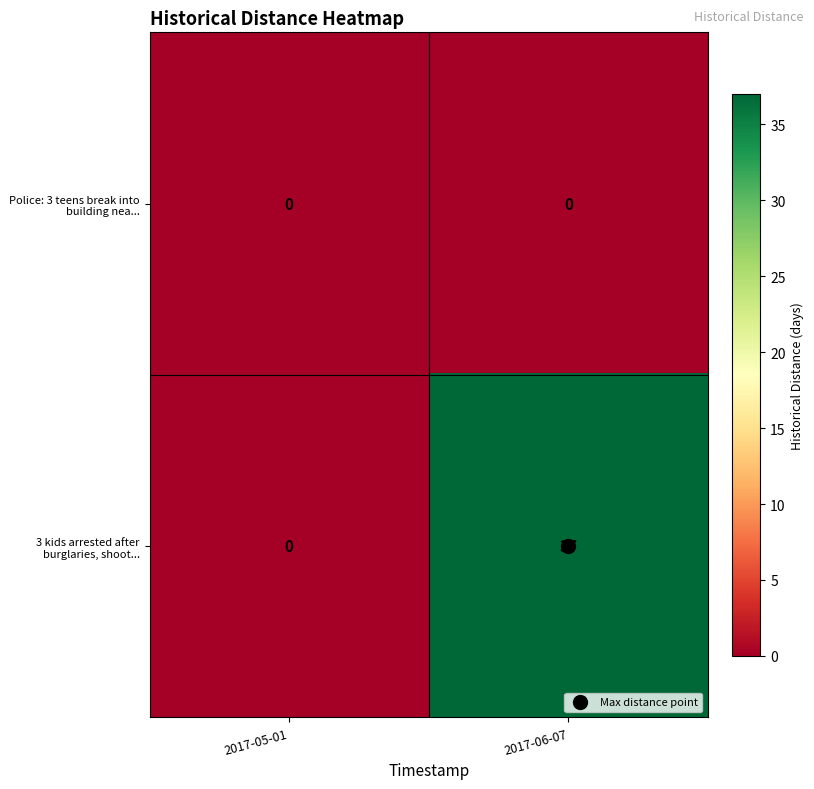

What is the spread (max minus min) of values at 2017-06-07?

37